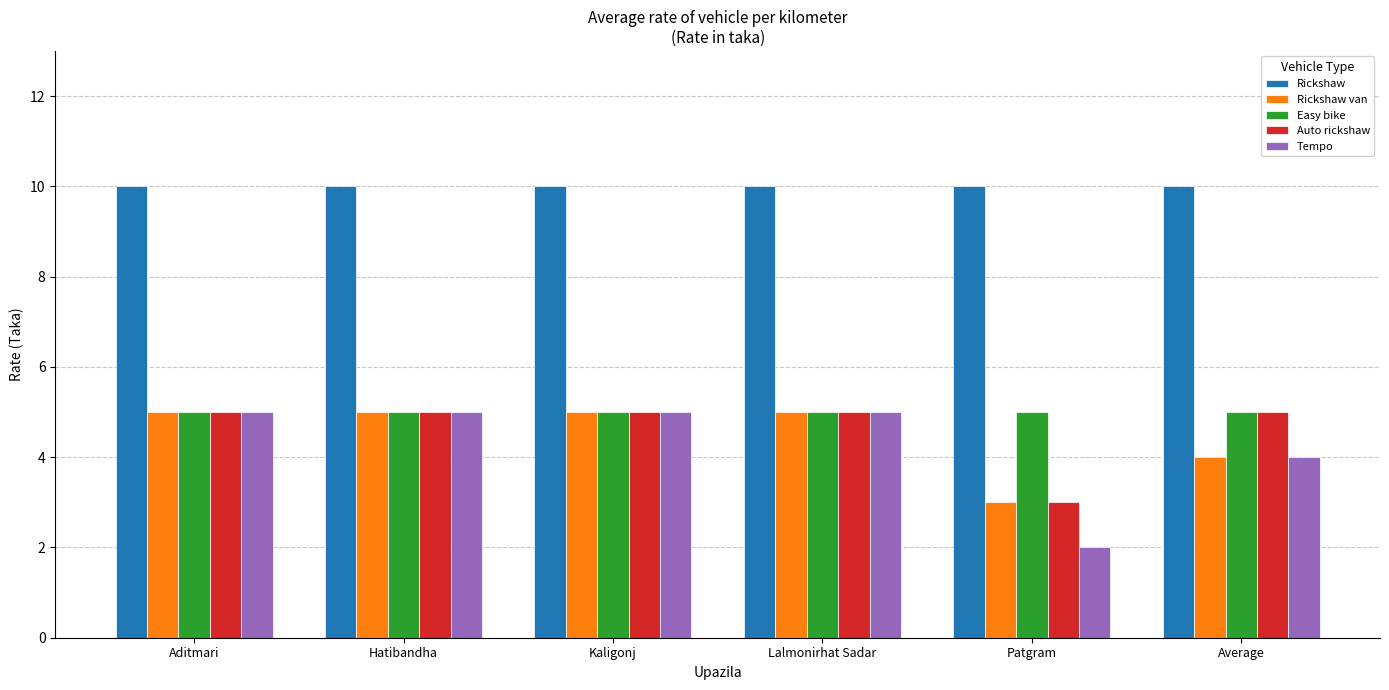

What is the greatest value displayed?

10